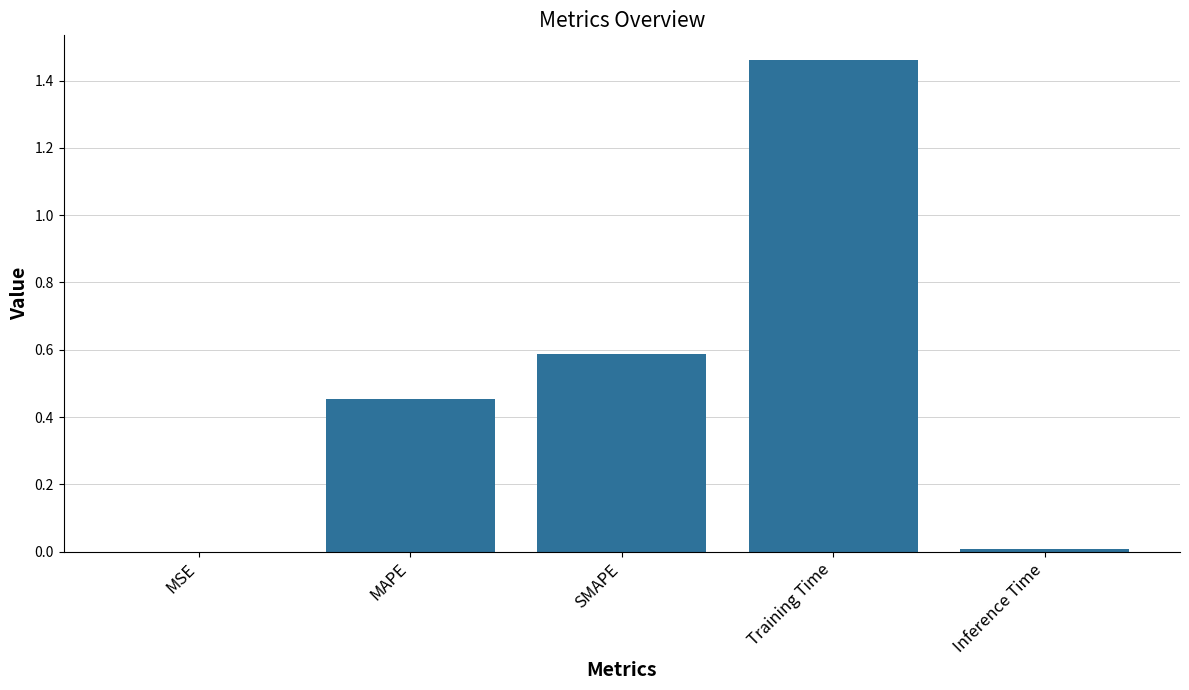

What is the change in value from Training Time to Inference Time?

-1.5